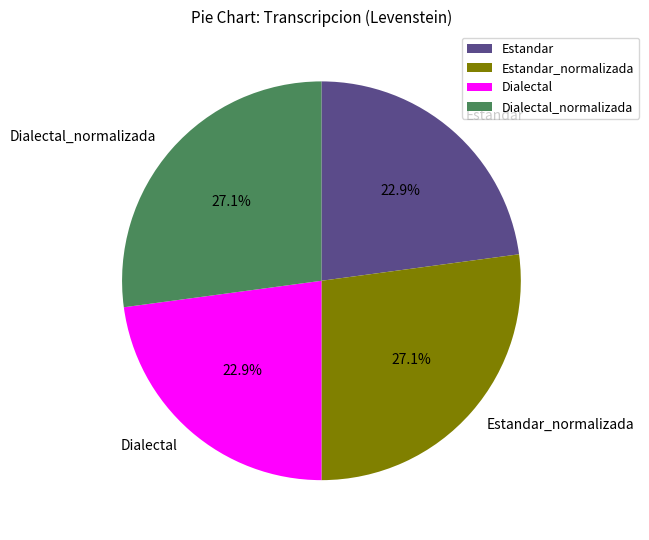

How many segments does this pie chart have?

4